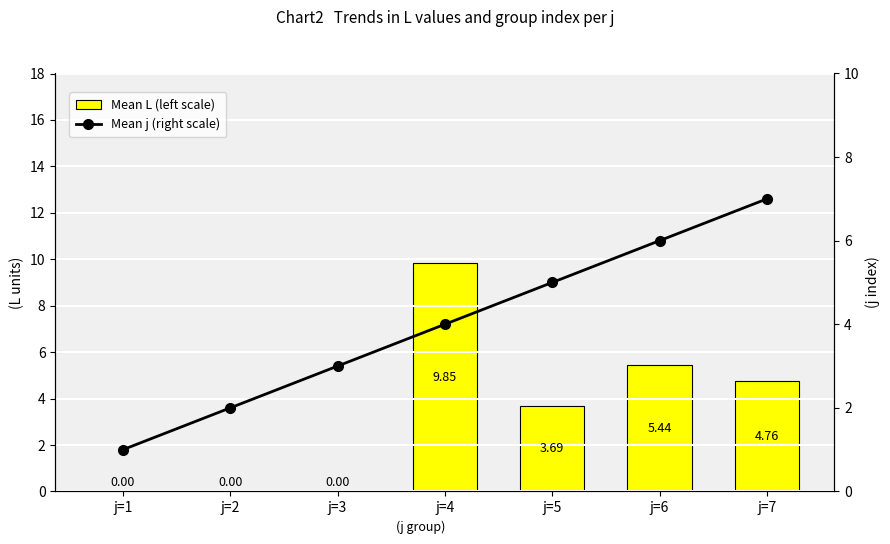

Where is Mean L (left scale) nearest to the value 4?

j=5